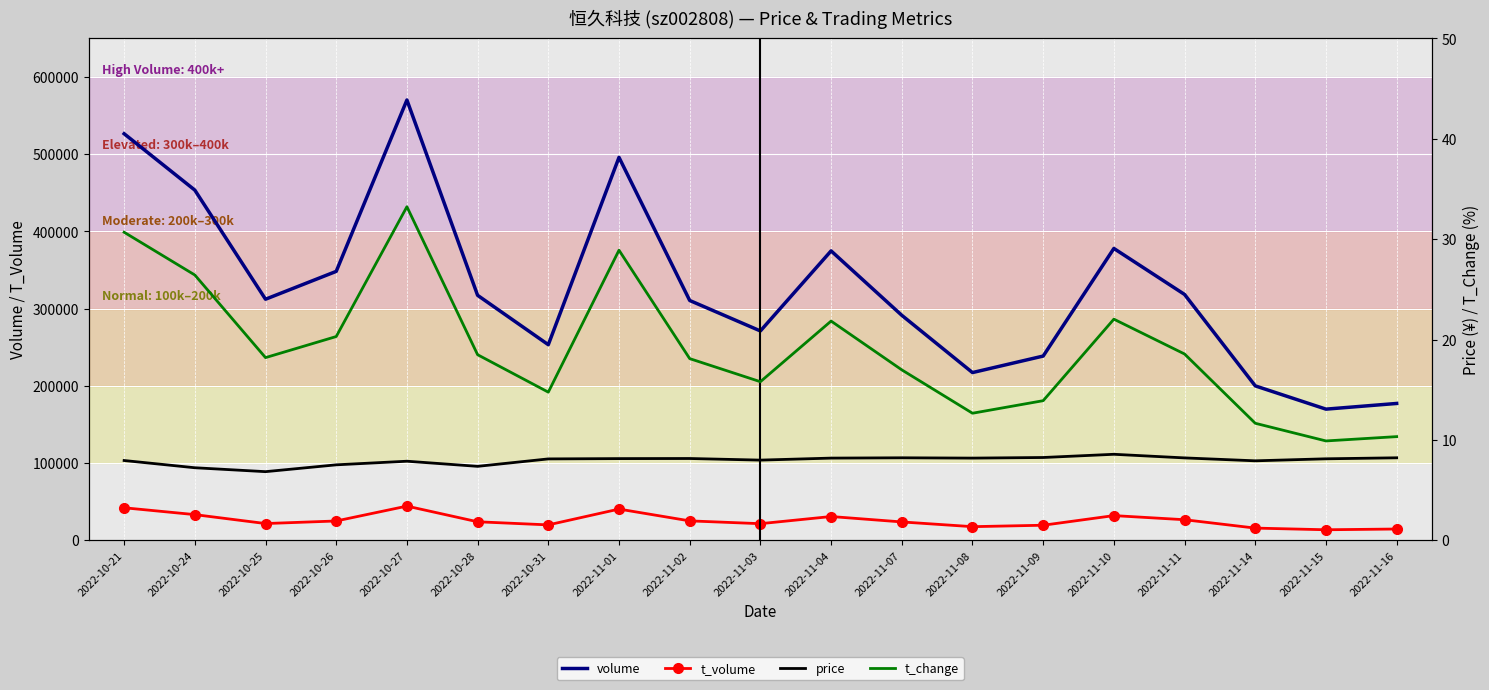

What is the total value across all series at 2022-11-02?

335805.2